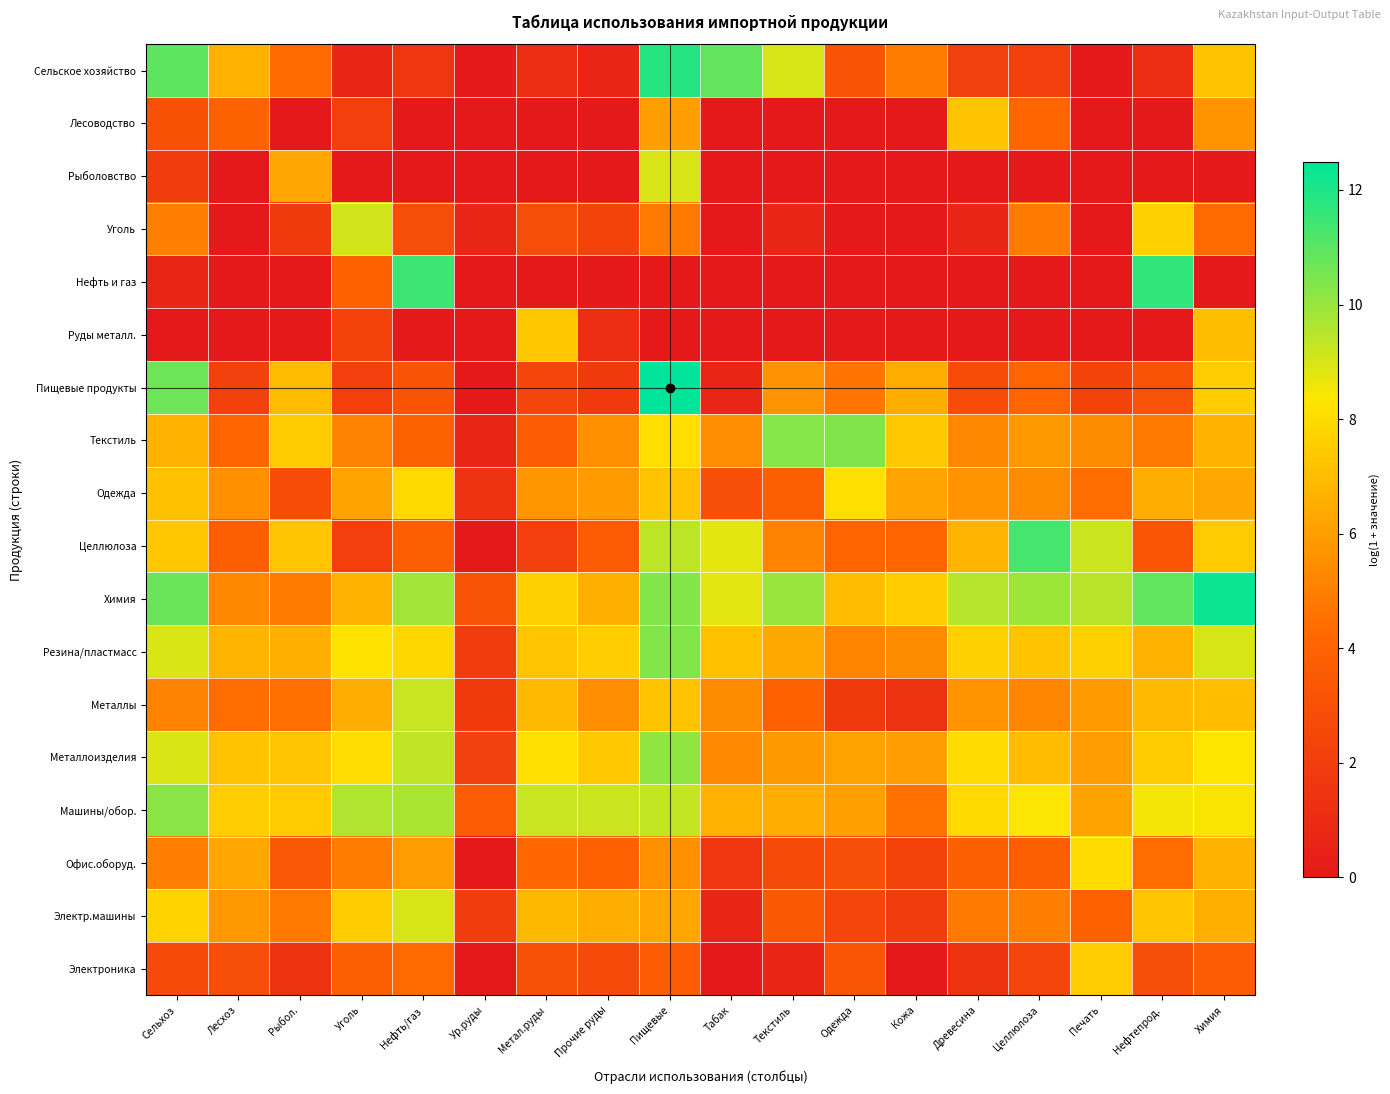

Count the number of data series in this chart.

18